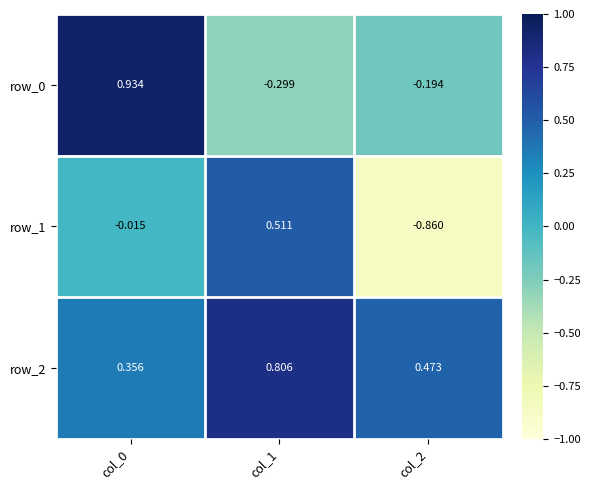

Is the value of row_2 at col_2 greater than the value of row_0 at col_1?

Yes